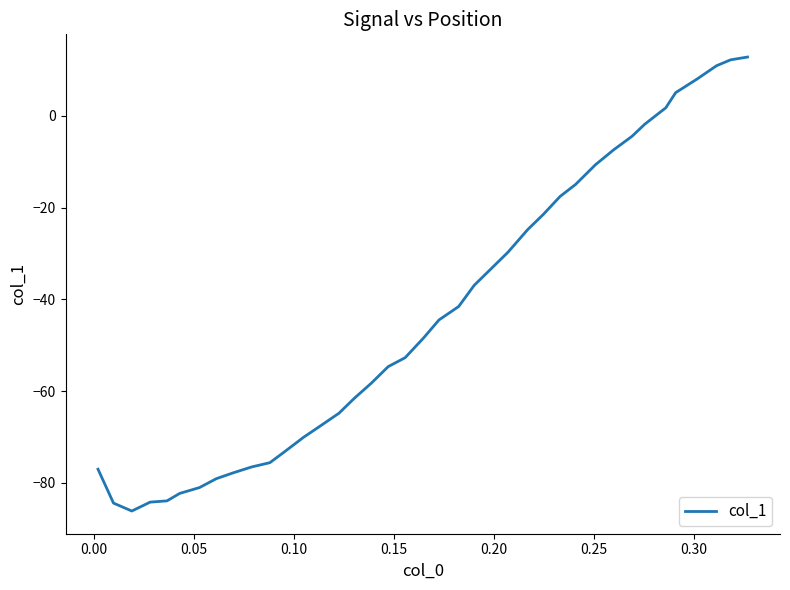

What is the greatest value displayed?

12.8